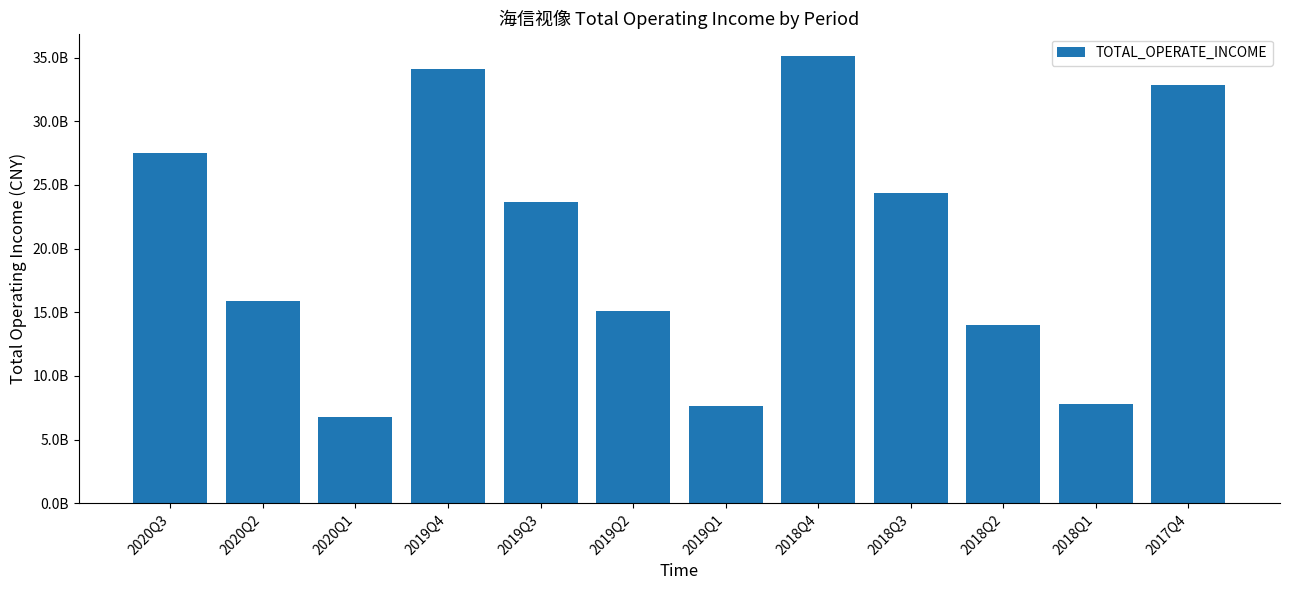

What is the difference between the second highest and minimum values?

27340689643.6